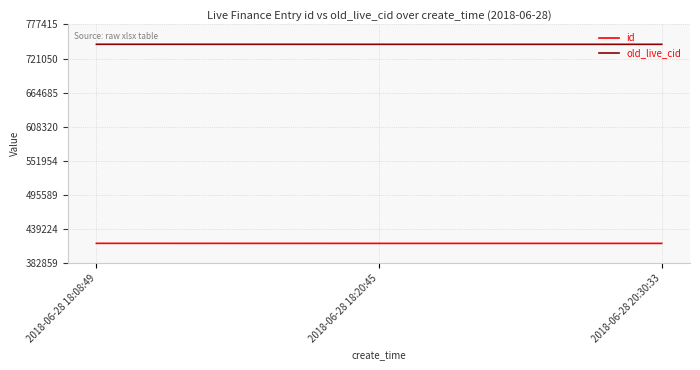

At which label is id closest to 415780?

2018-06-28 18:20:45